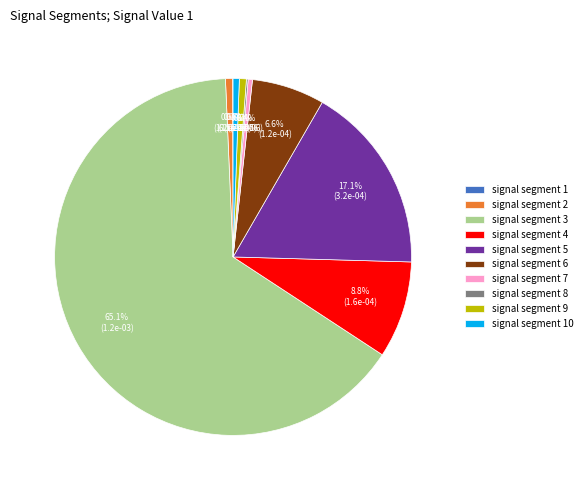

Which has a higher value, signal segment 7 or signal segment 3?

signal segment 3